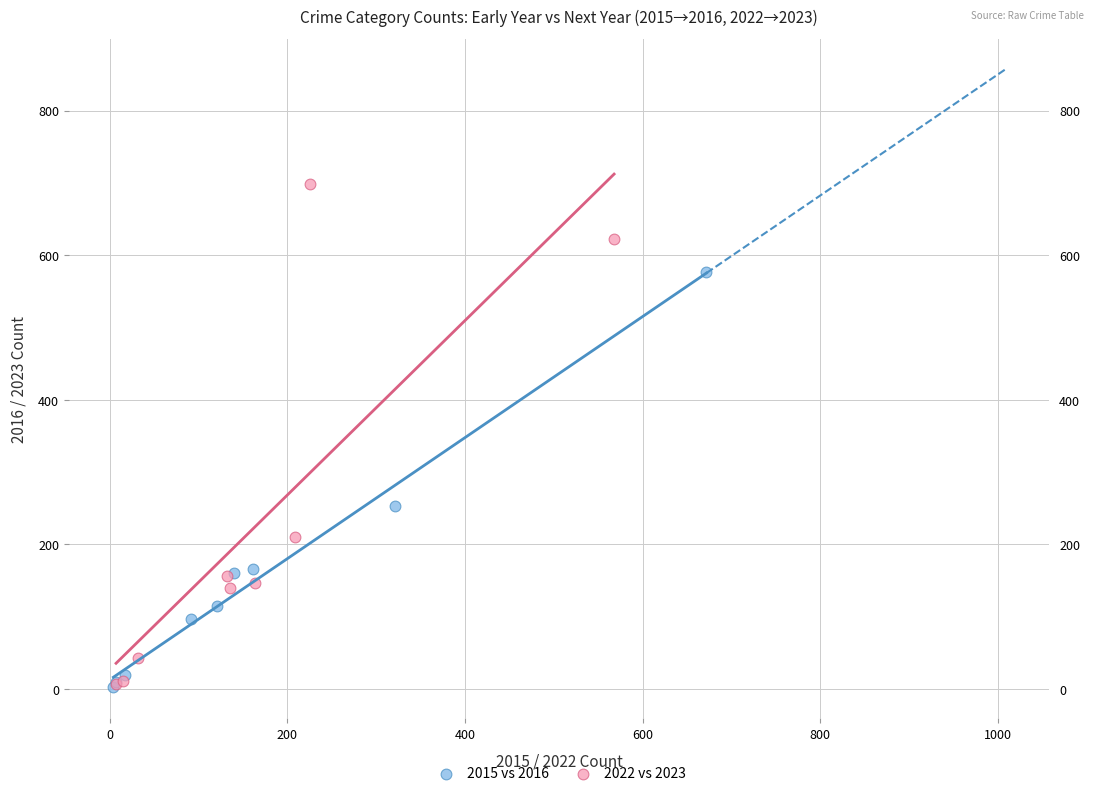

Which series contains the highest Y value?

2022 vs 2023